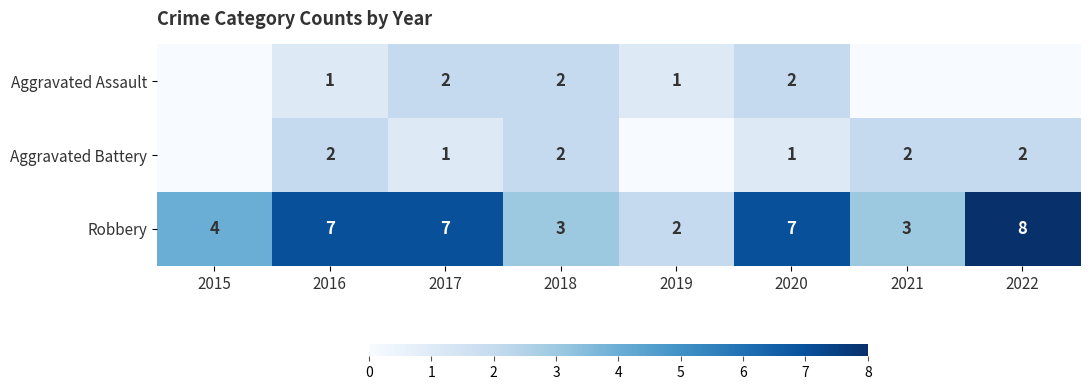

Count the Robbery values in the range 3 to 7.

6